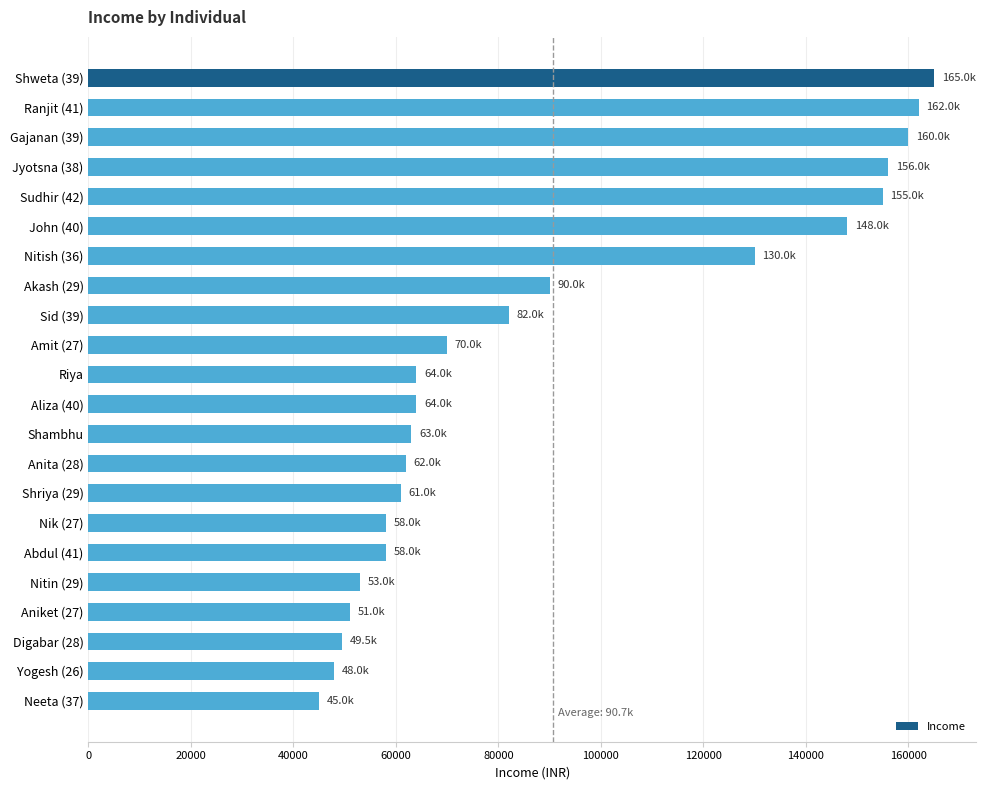

Is it true that the value at Amit (27) is 70000?

True